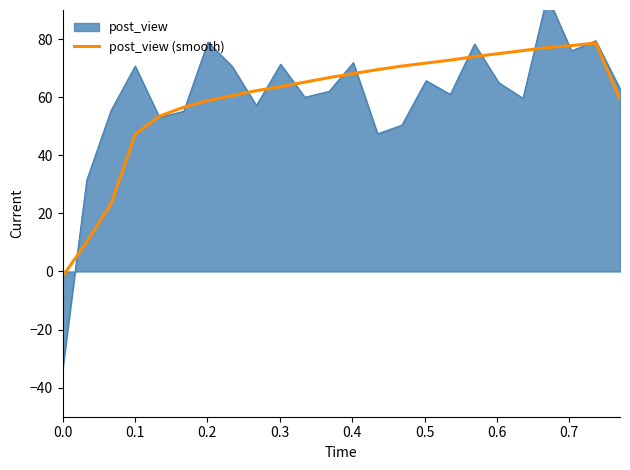

What is the maximum value for post_view (smooth)?

78.6